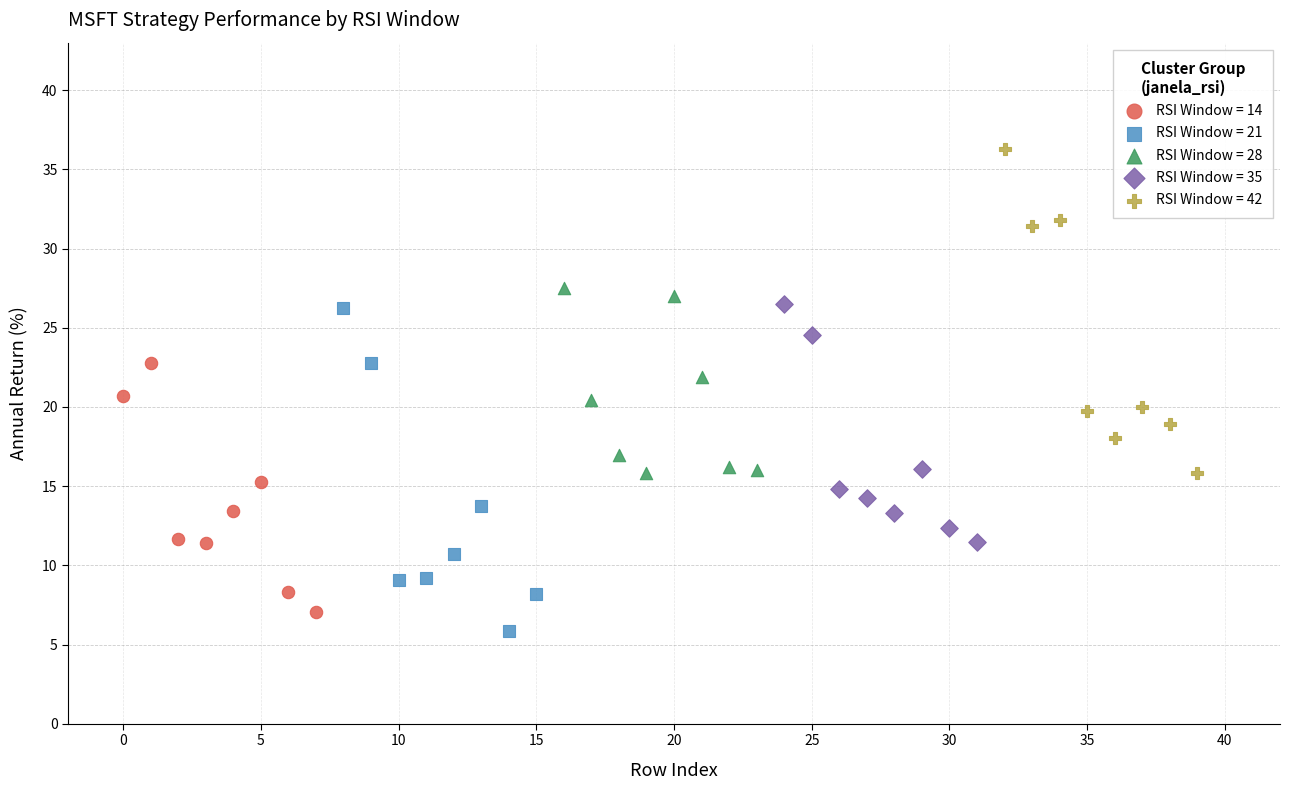

Which series reaches the maximum Y coordinate?

RSI Window = 42